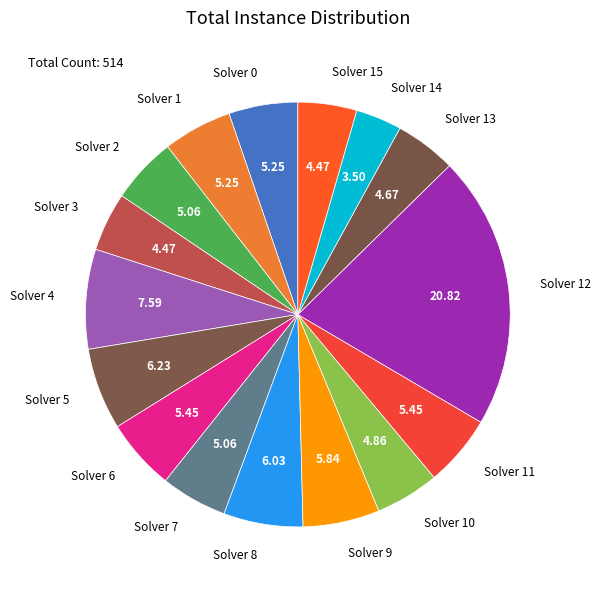

Is there any slice that represents more than half of the pie?

No